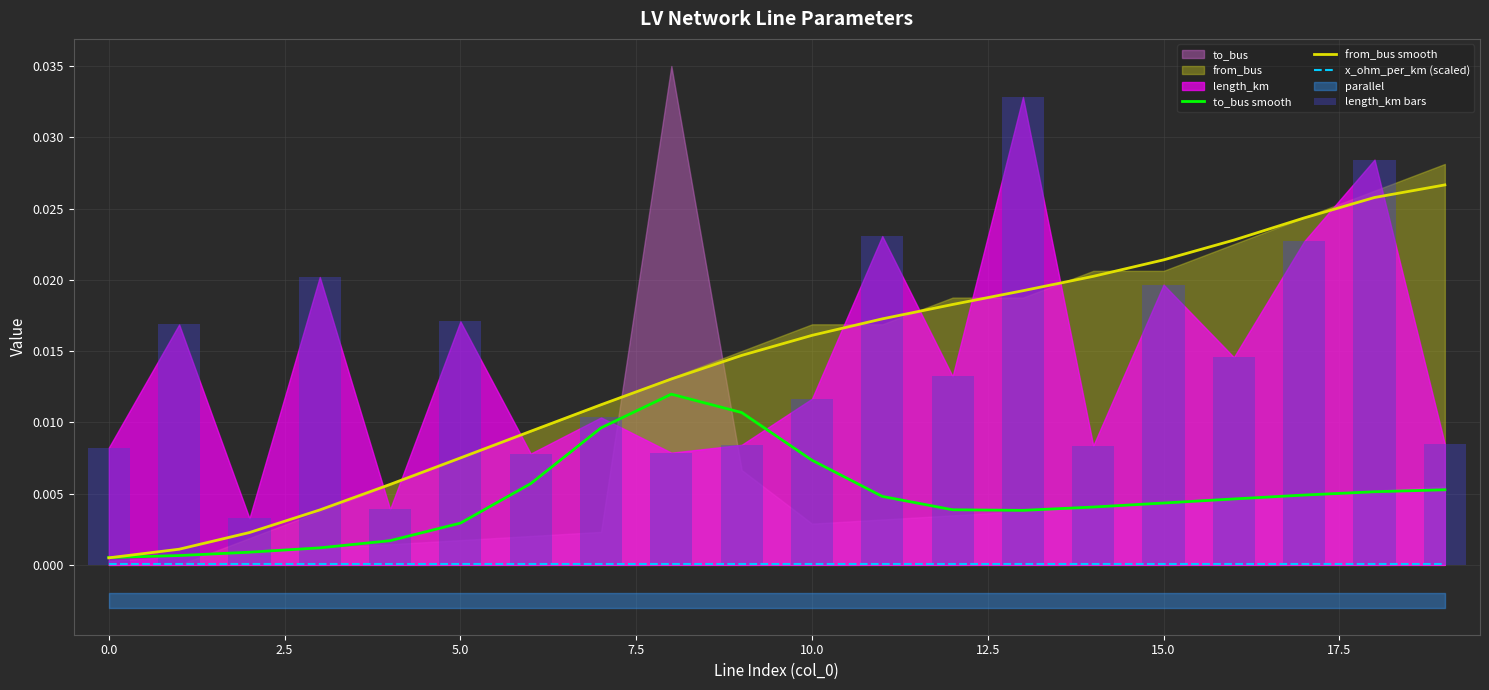

What position from the right is 13?

7